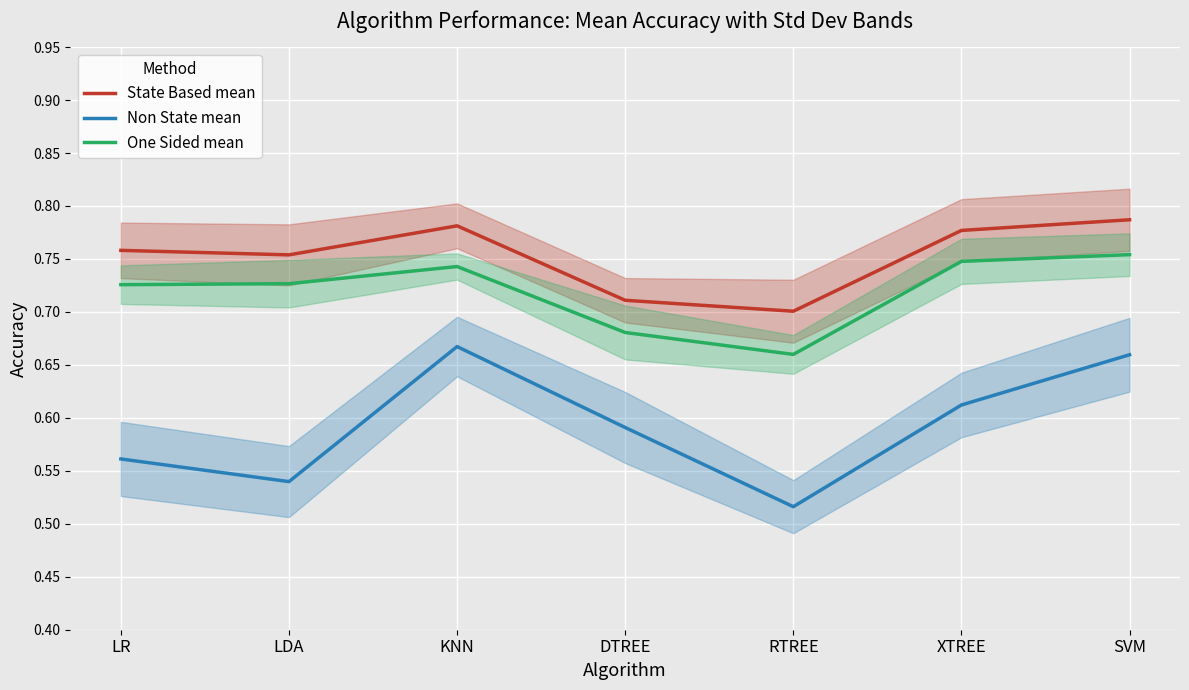

What is the maximum value shown in the chart?

0.8